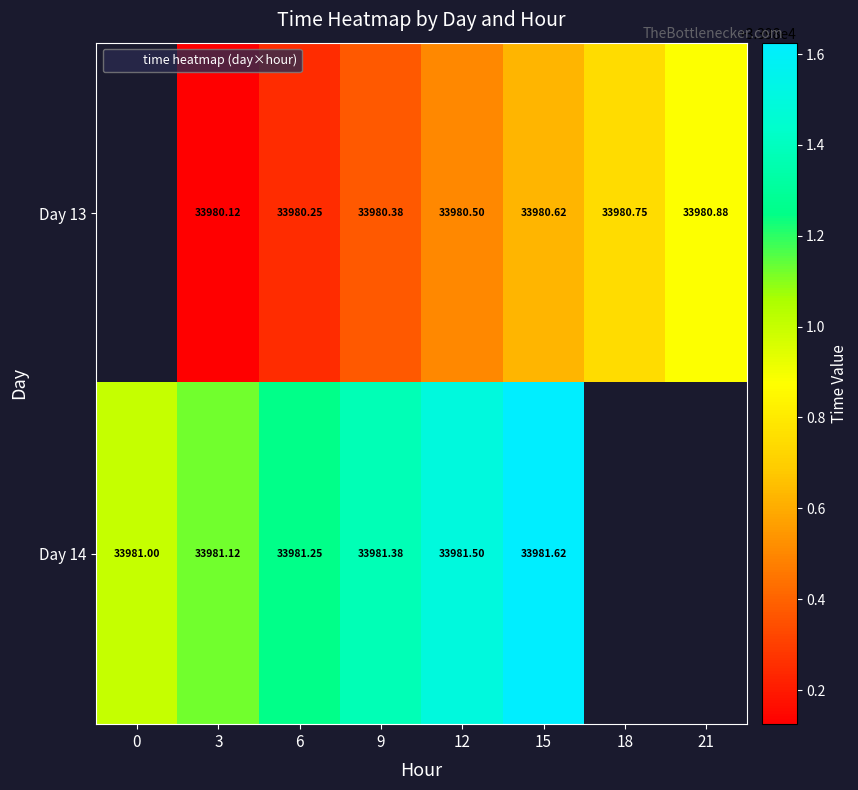

What is the difference between the Day 13 values at 6 and 9?

0.1